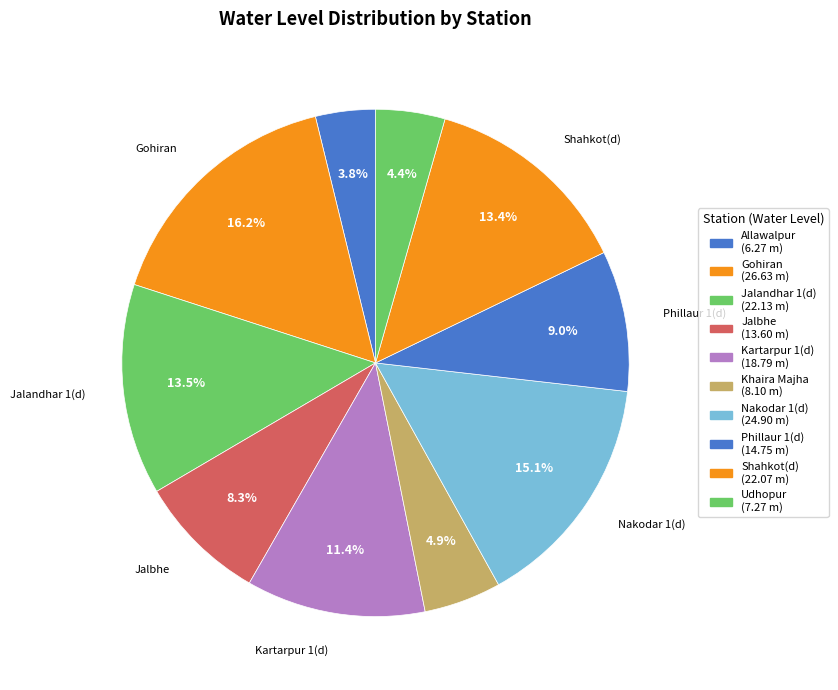

How many segments does this pie chart have?

10